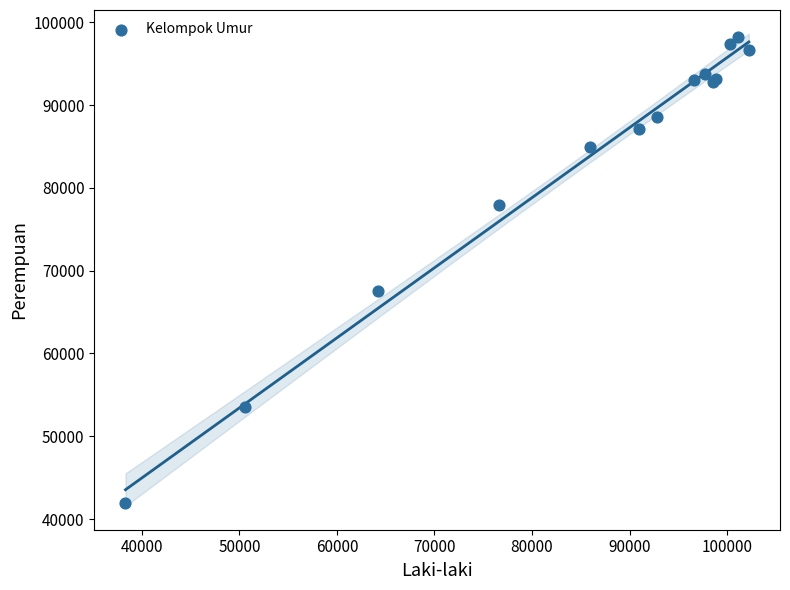

What Y value in the scatter plot is closest to 70039?

67580